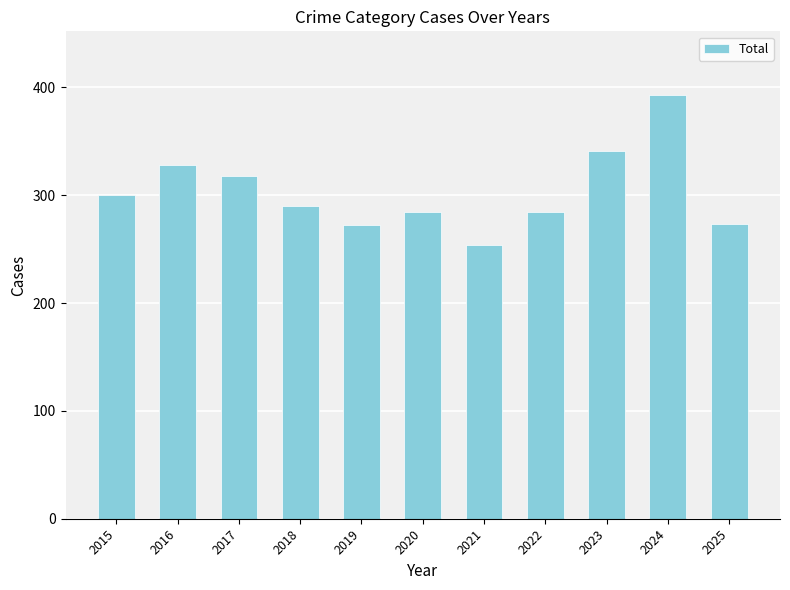

True or false: the data shows 532 at 2023.

False